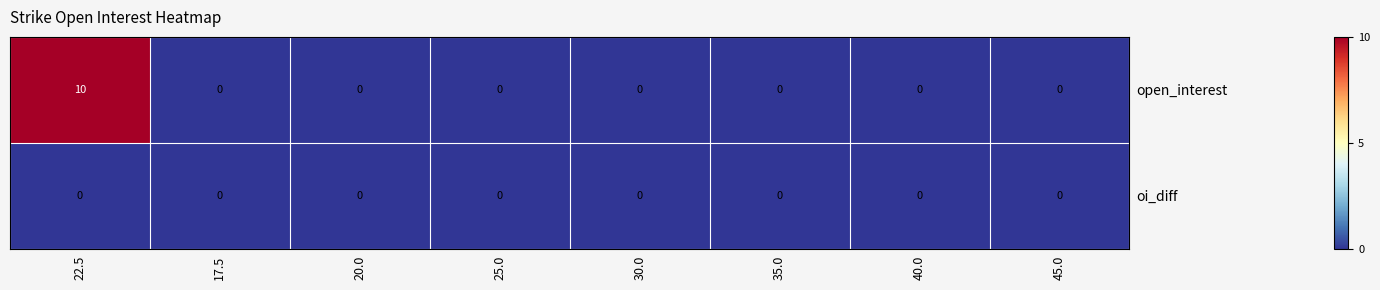

Which series has the largest total across all categories?

open_interest